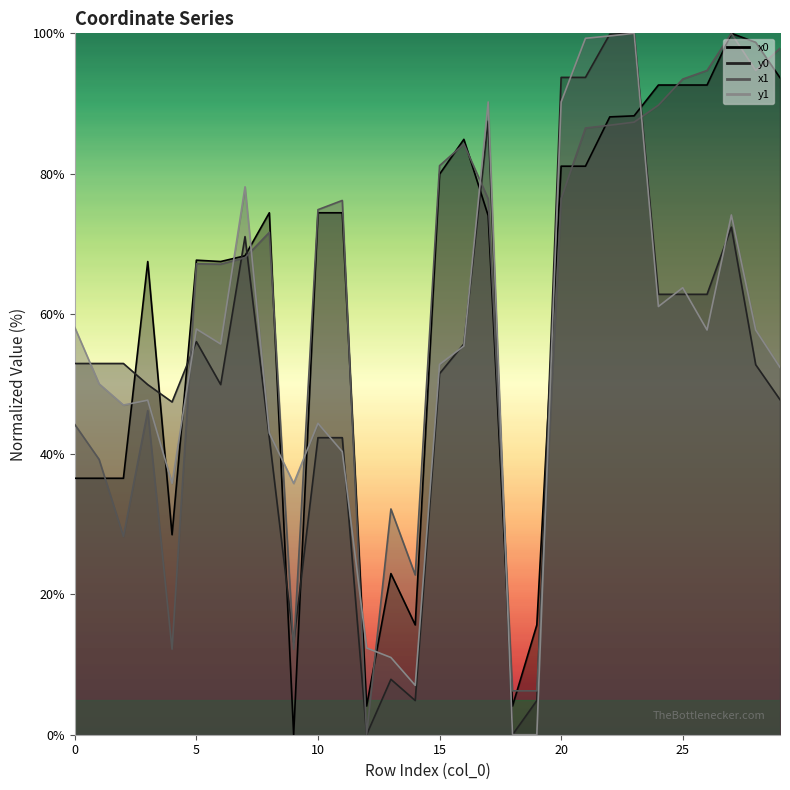

What is the value of the x0 point at the 30th from the left?

93.7